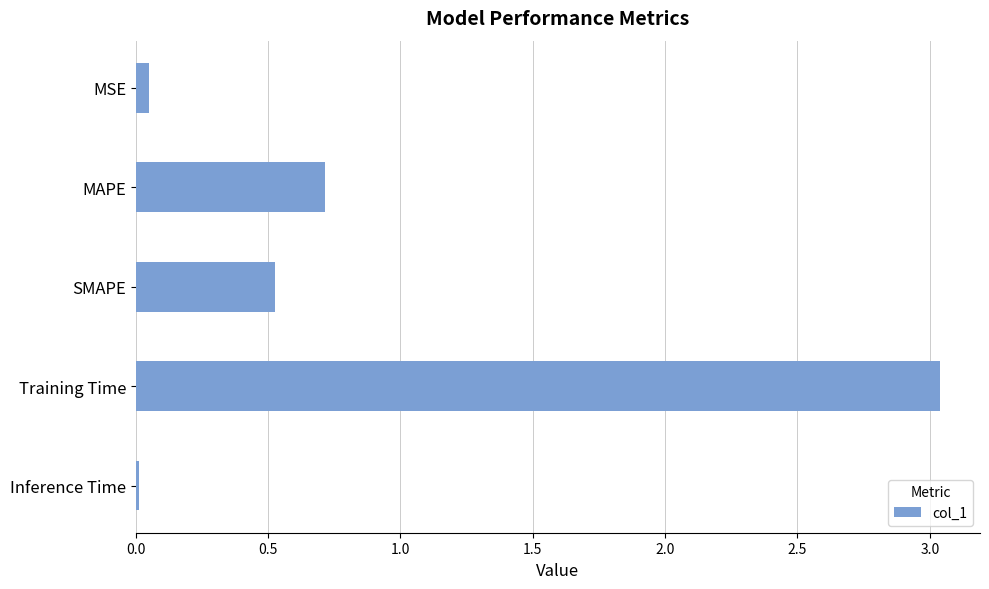

Rank the categories by value from lowest to highest.

Inference Time, MSE, SMAPE, MAPE, Training Time